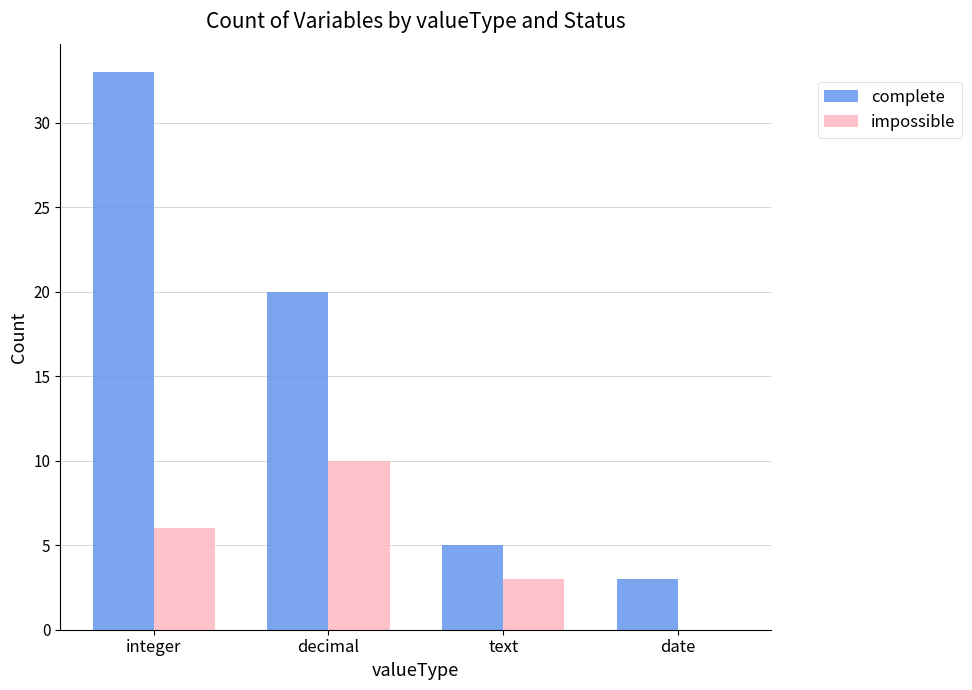

What is the sum of the complete values at decimal and date?

23